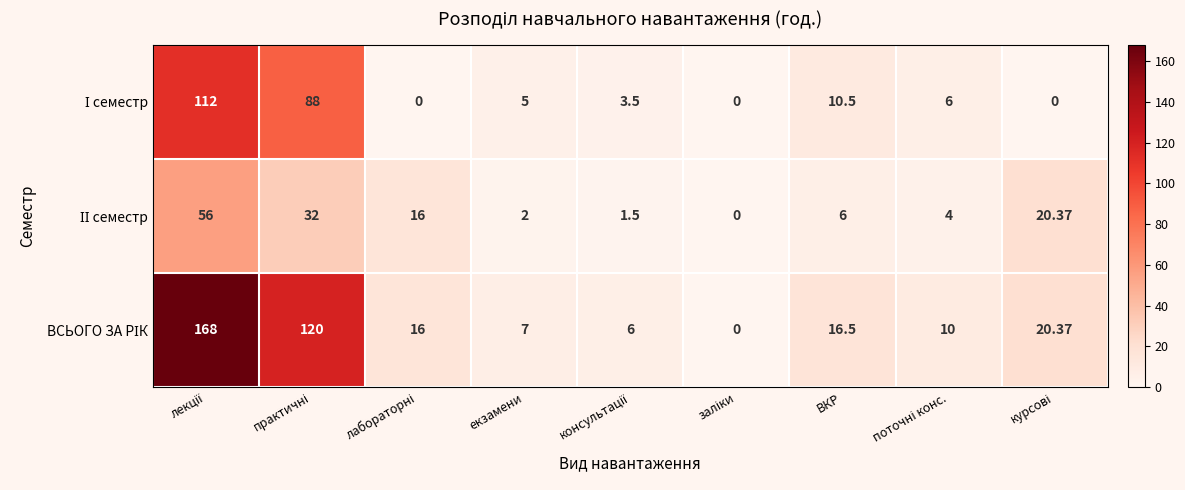

How many distinct data groups are displayed?

3